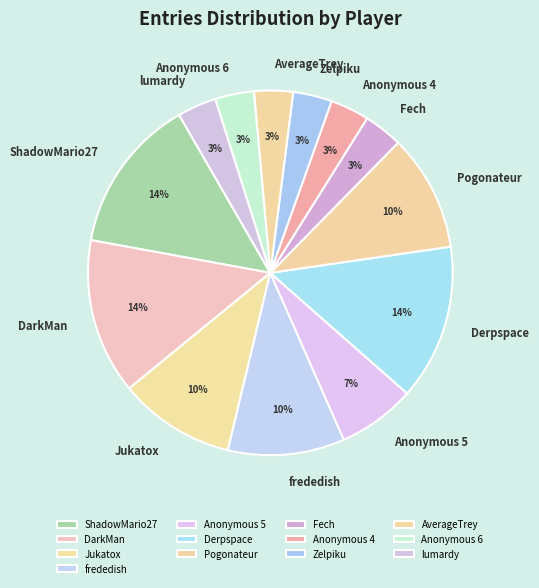

Do ShadowMario27 and Anonymous 5 together represent more than half of the pie?

No